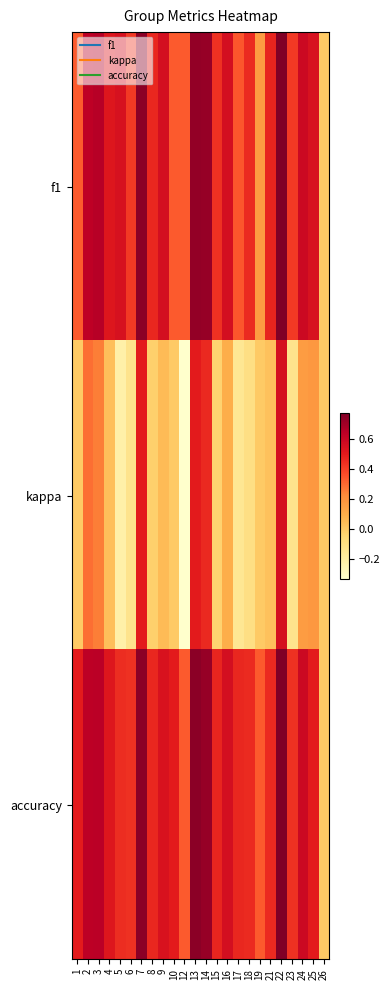

What is the total value across all series at 25?

1.2